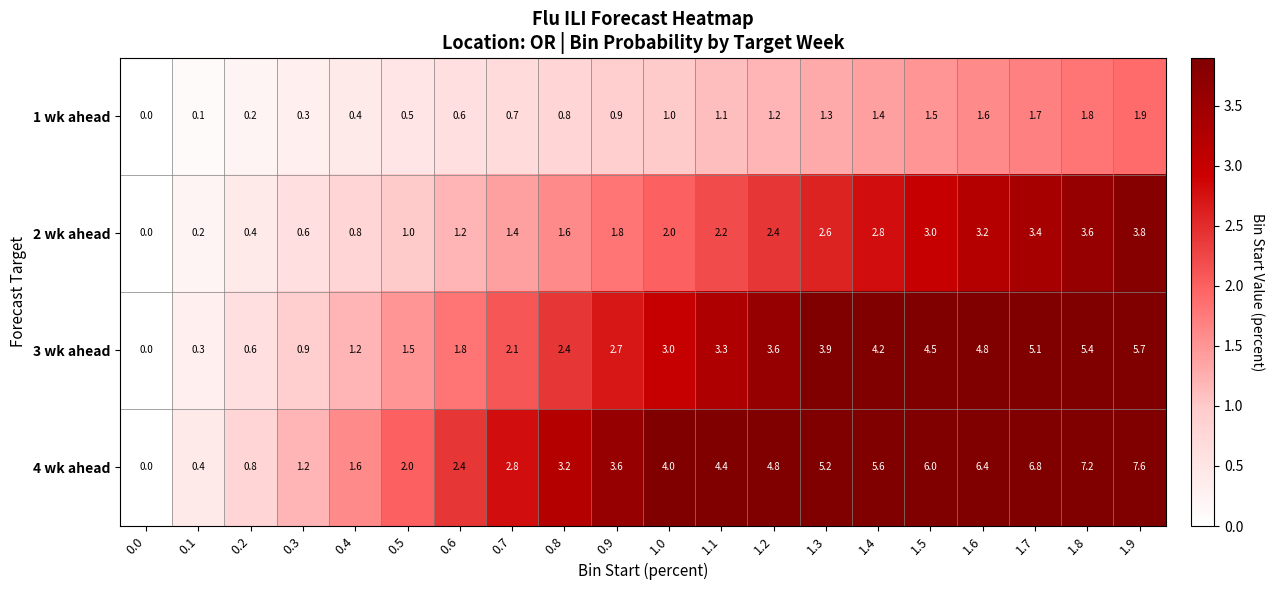

What is the approximate value of 2 wk ahead at 0.7?

1.4